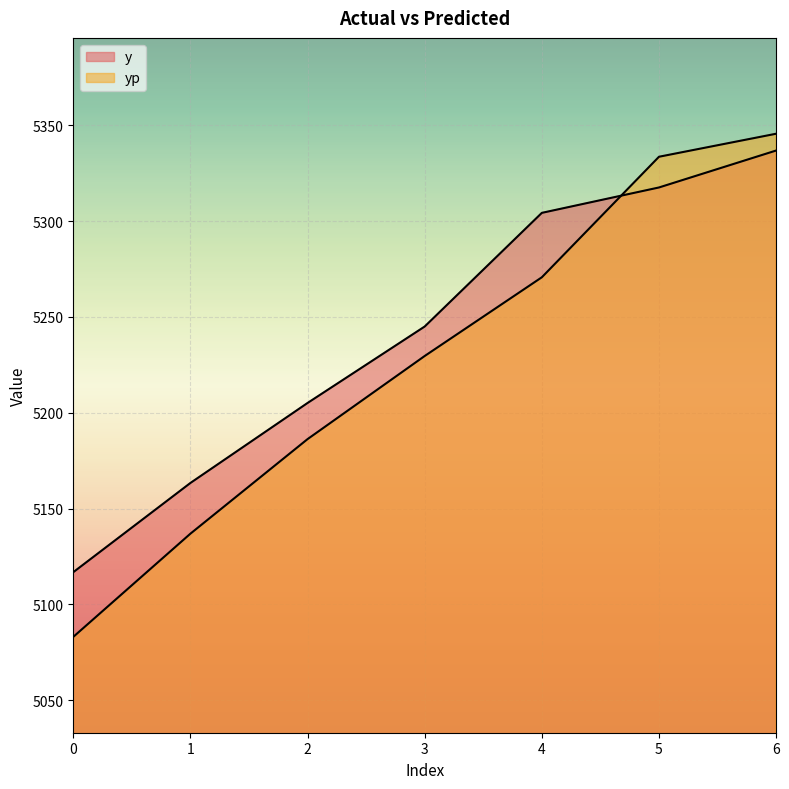

Does the chart display data point markers on the line(s)?

No